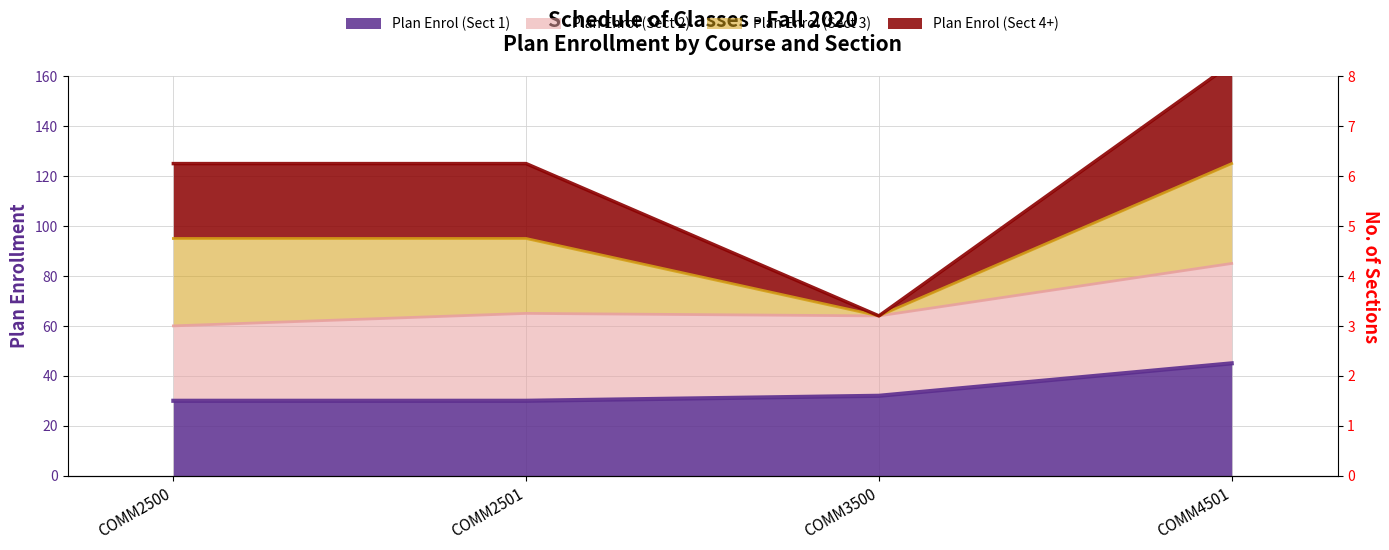

What is the difference between the Plan Enrol (Sect 1) values at COMM3500 and COMM2501?

2